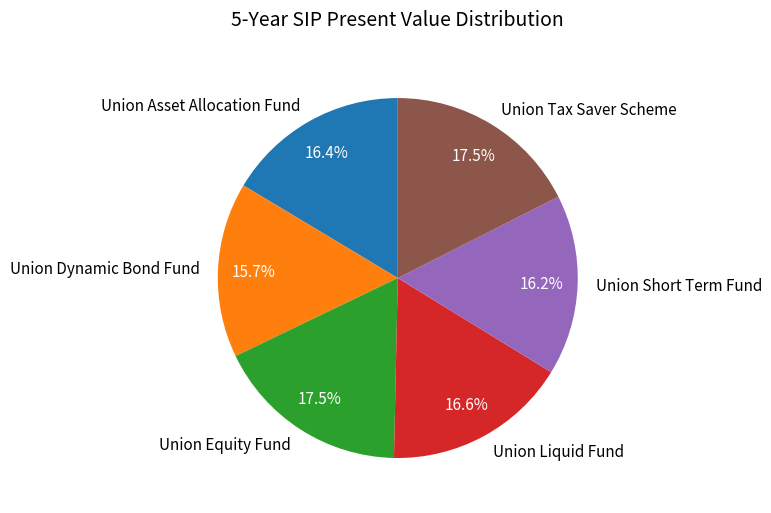

Is Union Tax Saver Scheme the majority of the pie?

No